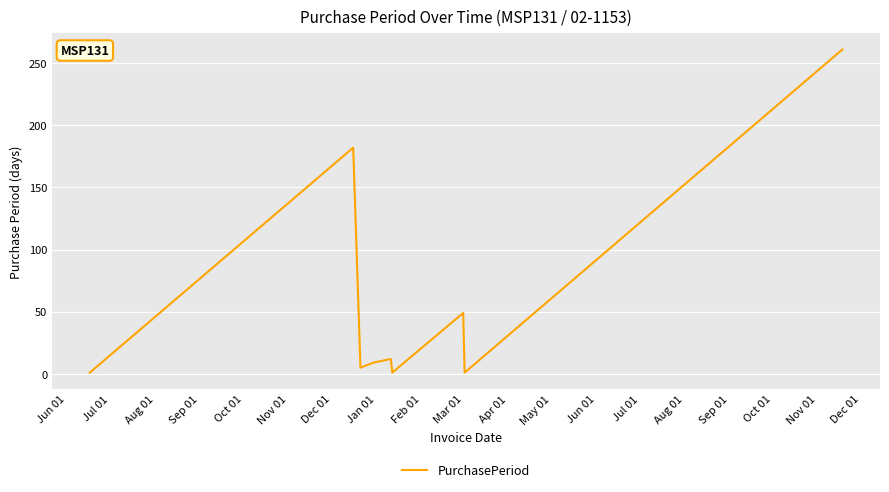

How many interior local valleys (lower than both neighbors) does the data have?

3